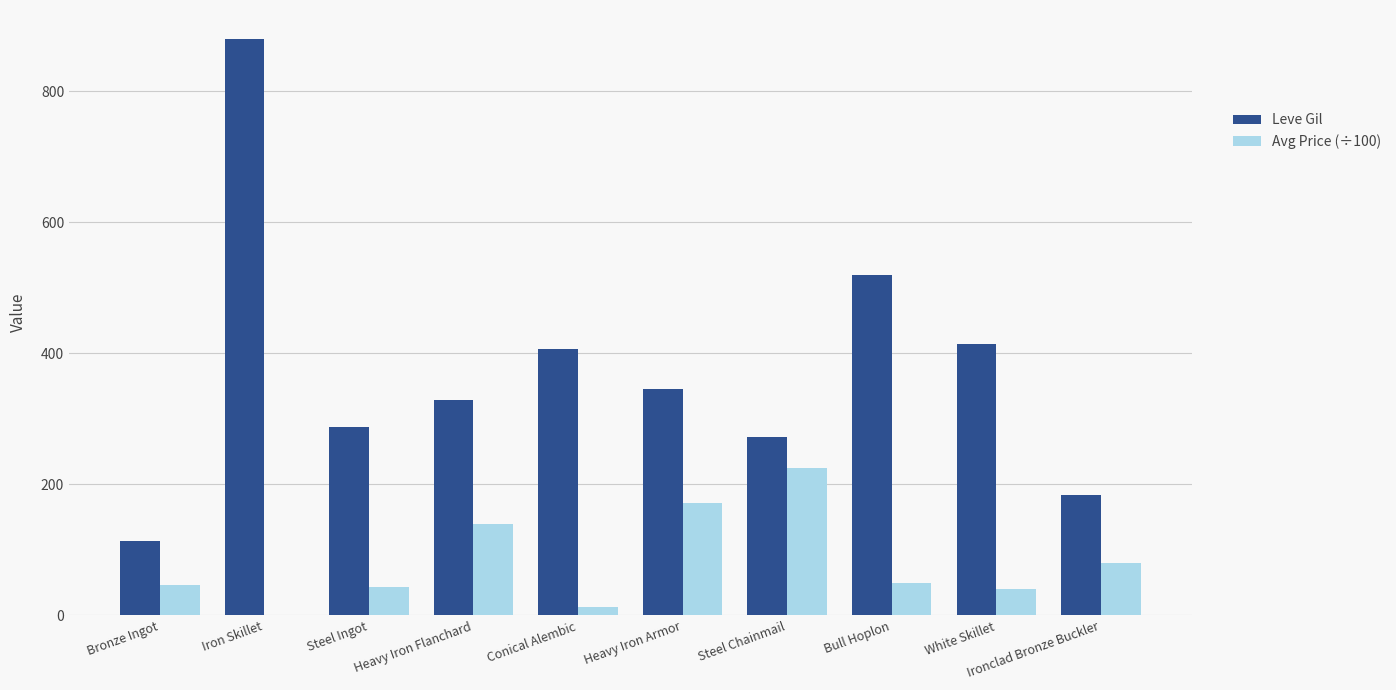

At which category is the sum across all series the highest?

Iron Skillet